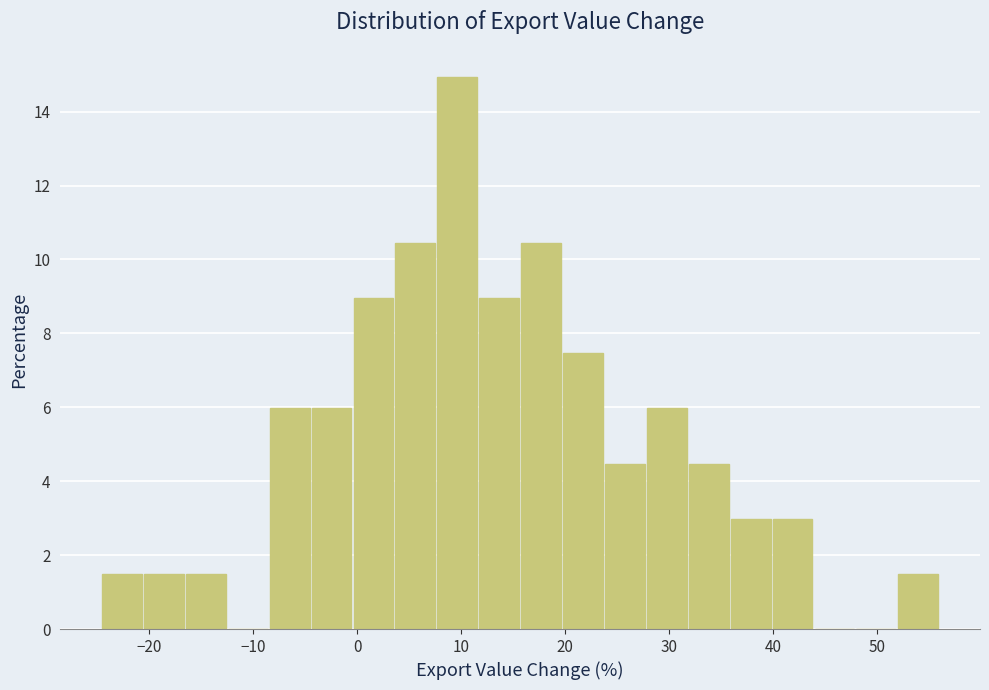

How tall is the bar that spans 16 to 20 on the x-axis? Neither the bar edges nor the heights are printed on the chart, so give them approximately, as read against the axes.

10.4